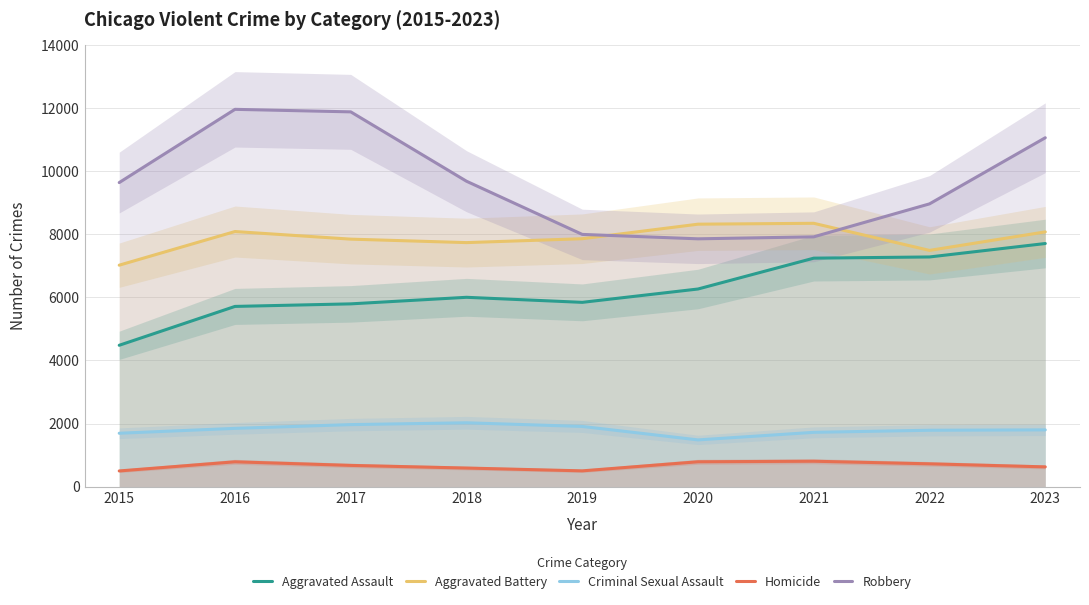

At how many categories does at least one series exceed 4122?

9